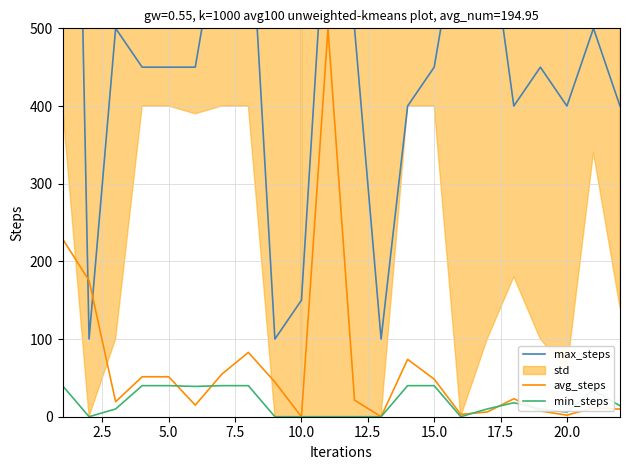

True or false: max_steps and min_steps intersect in this chart.

False